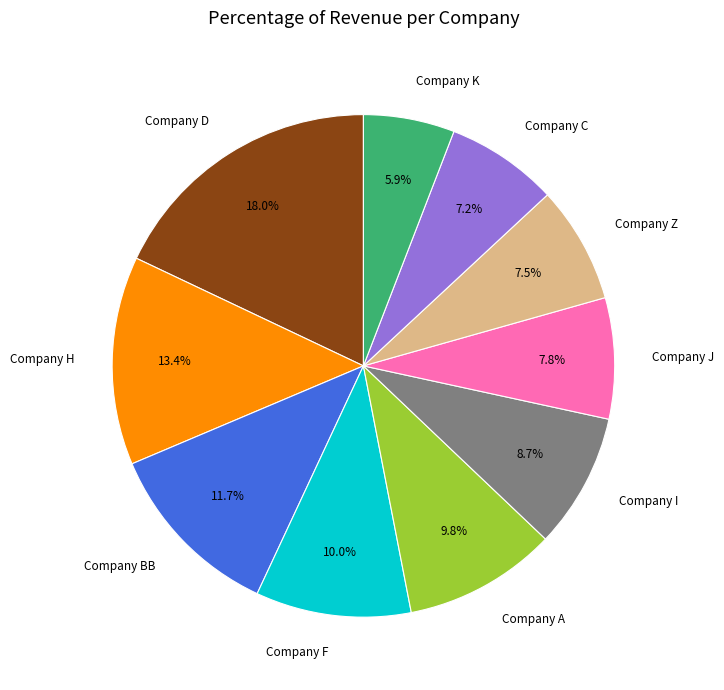

To the nearest percent, what portion does Company C represent?

7%